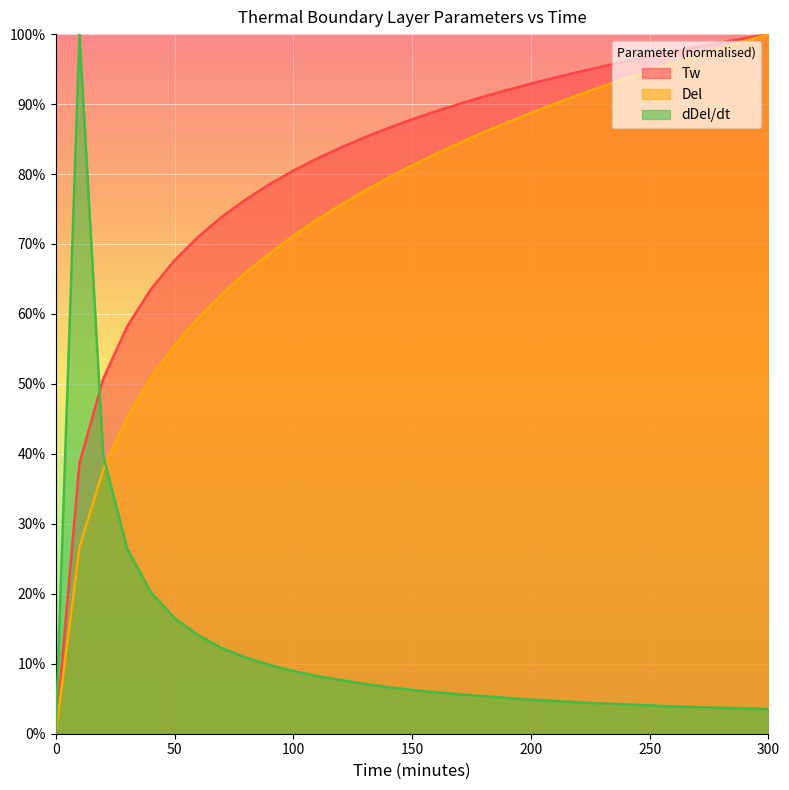

Reading right to left, extract all data points from this chart.

Tw: 1.0	1.0	1.0	1.0	1.0	1.0	1.0	1.0	0.9	0.9	0.9	0.9	0.9	0.9	0.9	0.9	0.9	0.9	0.8	0.8	0.8	0.8	0.8	0.7	0.7	0.7	0.6	0.6	0.5	0.4	0.0
Del: 1.0	1.0	1.0	1.0	1.0	0.9	0.9	0.9	0.9	0.9	0.9	0.9	0.9	0.8	0.8	0.8	0.8	0.8	0.8	0.7	0.7	0.7	0.7	0.6	0.6	0.6	0.5	0.5	0.4	0.3	0.0
dDel/dt: 0.0	0.0	0.0	0.0	0.0	0.0	0.0	0.0	0.0	0.0	0.0	0.1	0.1	0.1	0.1	0.1	0.1	0.1	0.1	0.1	0.1	0.1	0.1	0.1	0.1	0.2	0.2	0.3	0.4	1.0	0.0